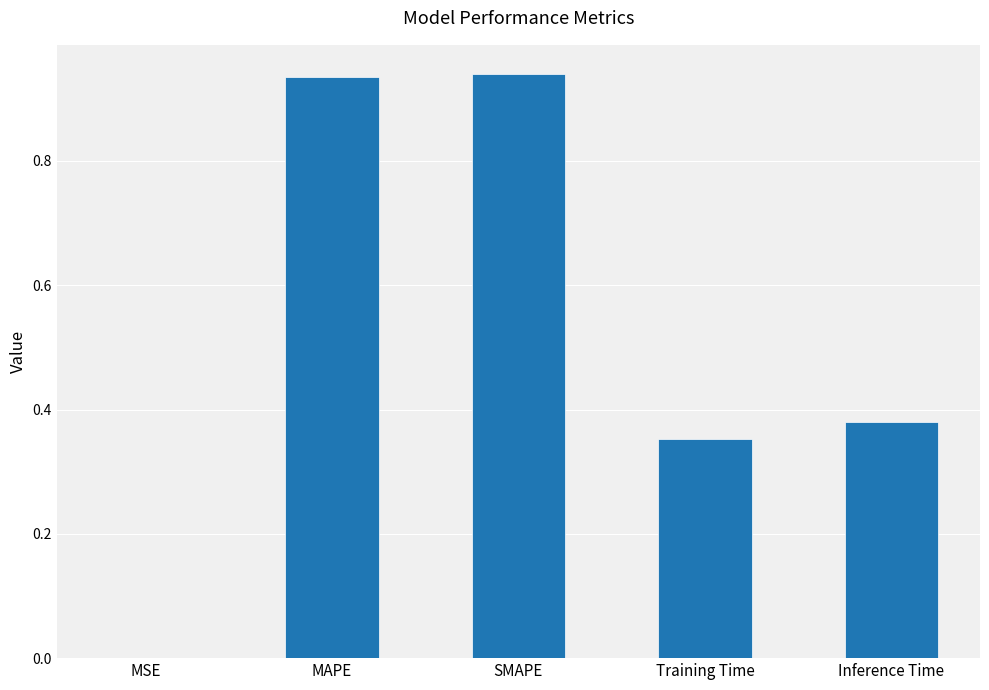

What is the sum of all values?

2.6